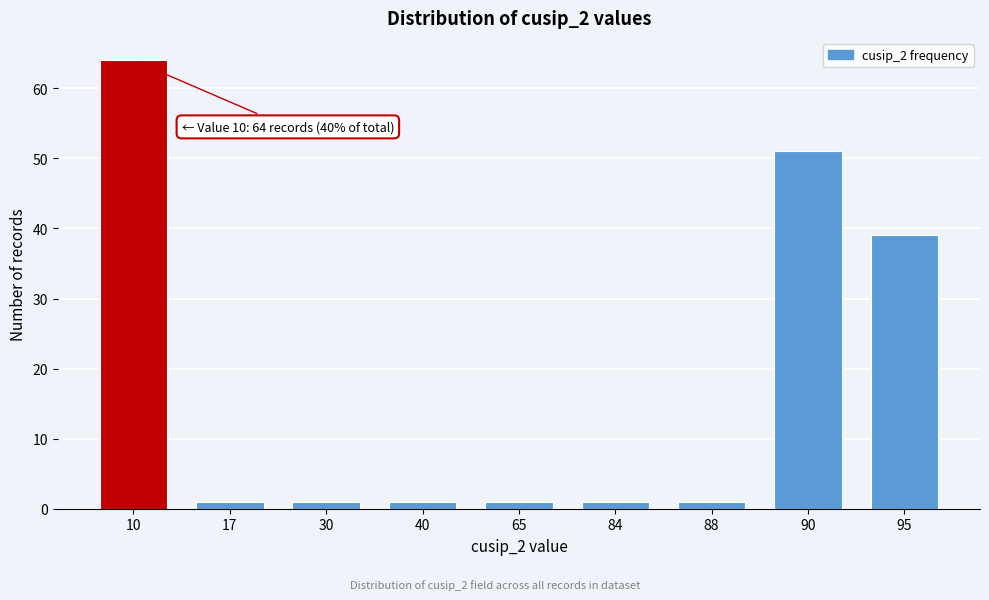

Reading left to right, list all the values displayed in this chart.

64	1	1	1	1	1	1	51	39